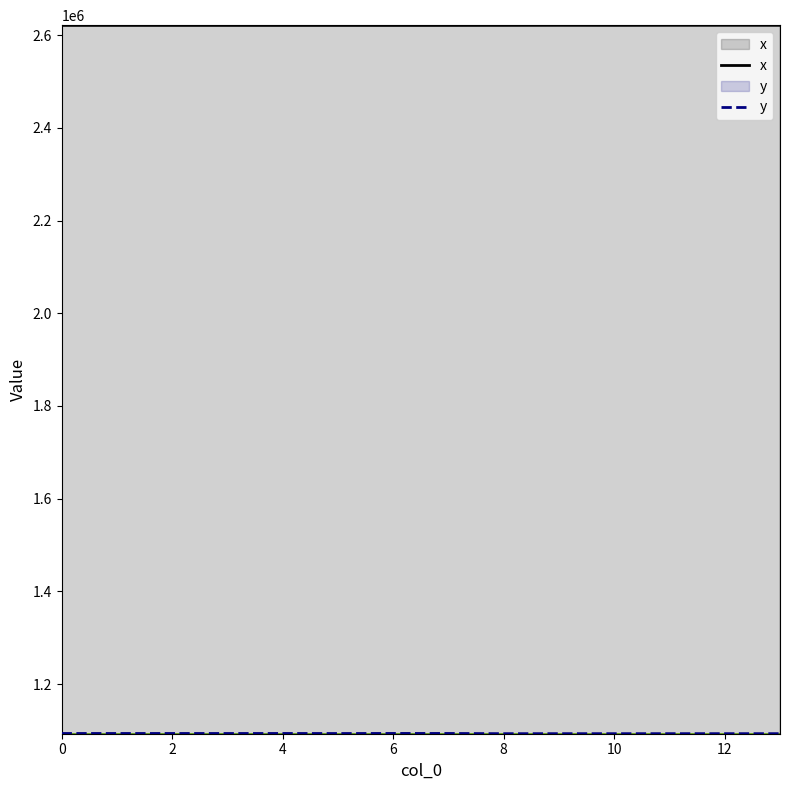

Does the chart display data point markers on the line(s)?

No